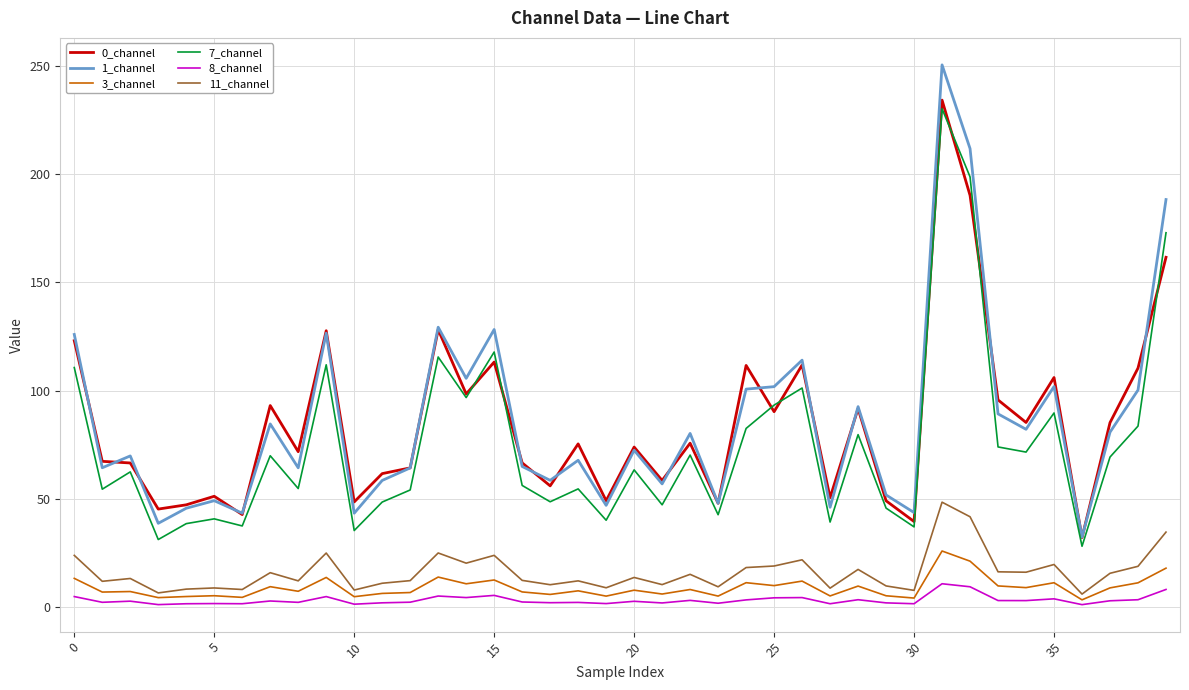

What is the minimum value shown in the chart?

1.3